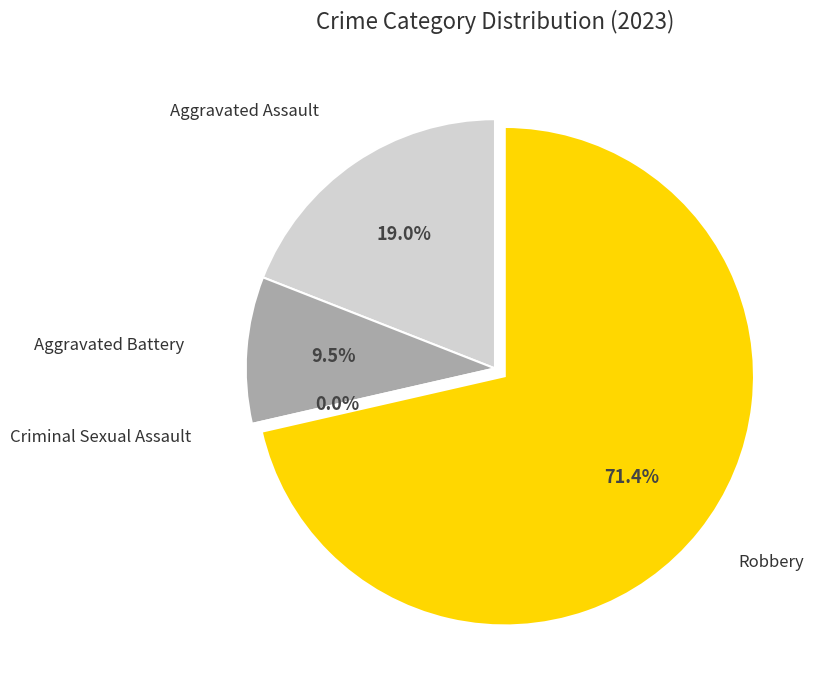

Rank the categories by value from lowest to highest.

Criminal Sexual Assault, Aggravated Battery, Aggravated Assault, Robbery